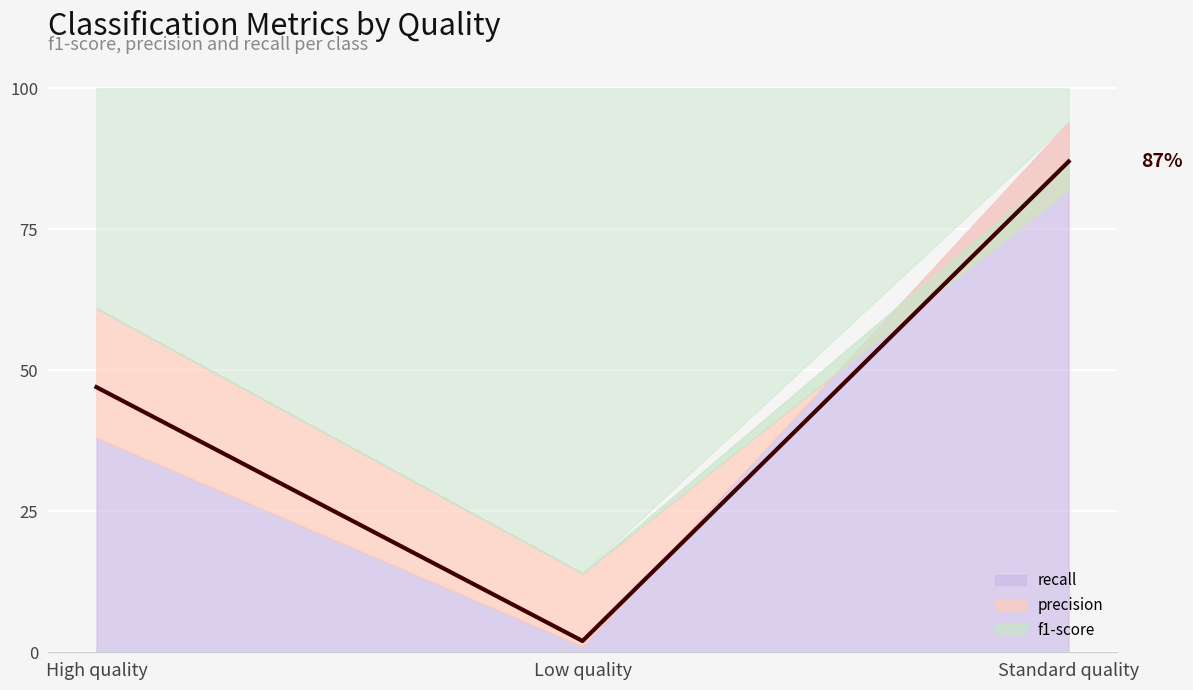

At which category is the sum across all series the highest?

Standard quality